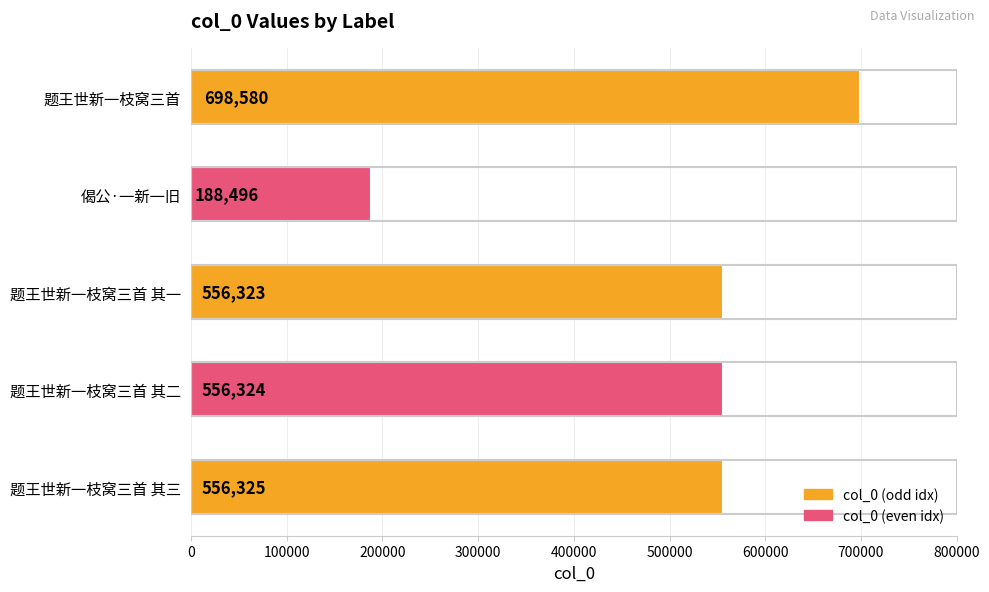

What is the maximum value shown in the chart?

698580